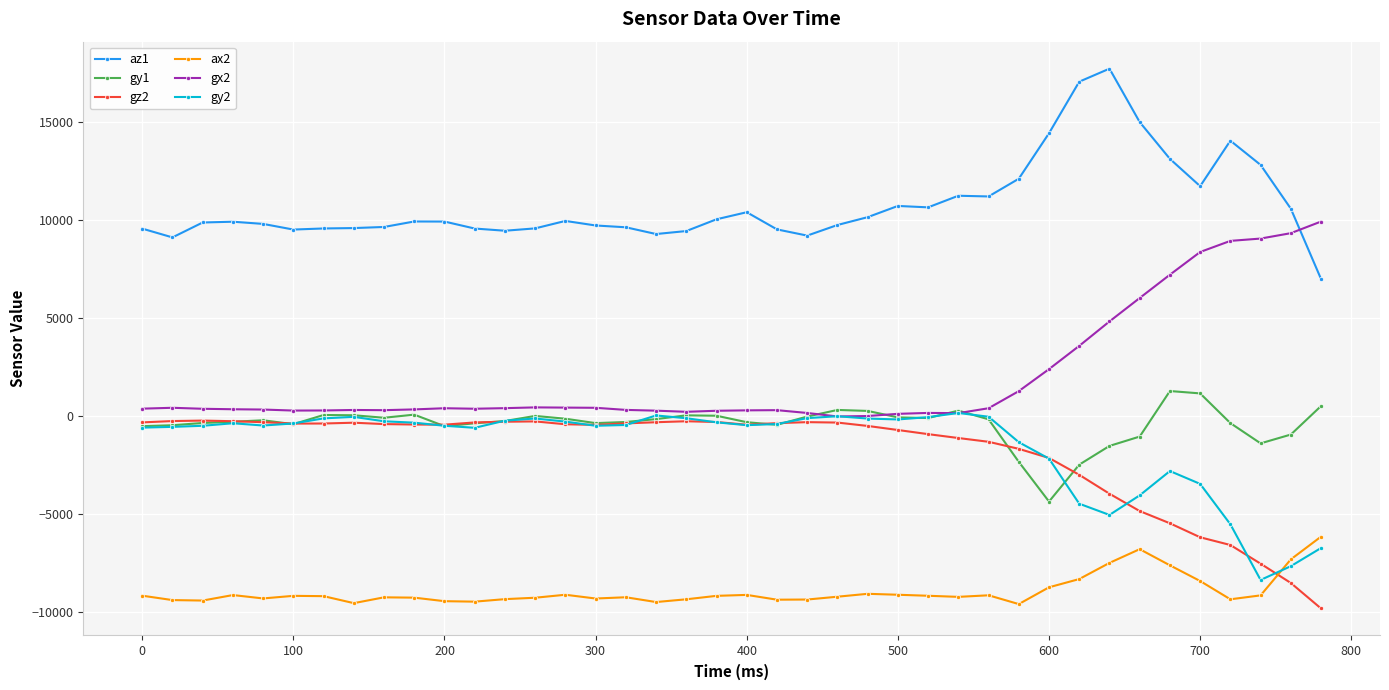

What is the minimum value shown in the chart?

-9801